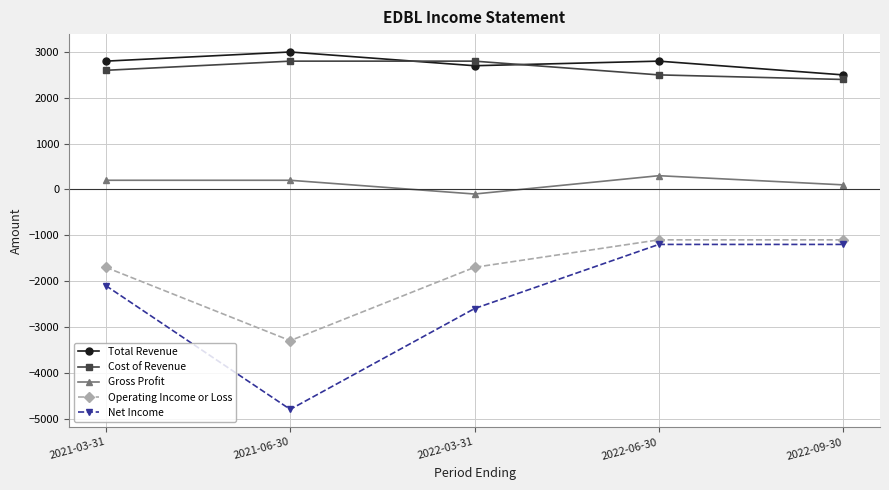

What is the average value of the Operating Income or Loss series?

-1780